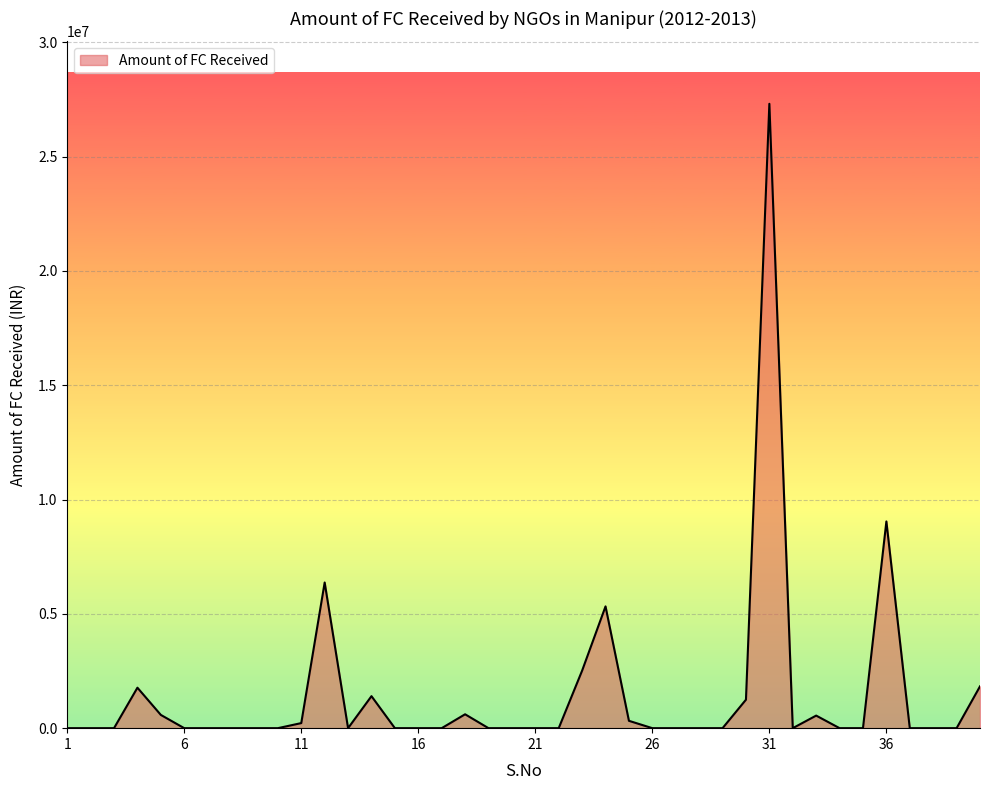

What is the maximum value shown in the chart?

27310562.0